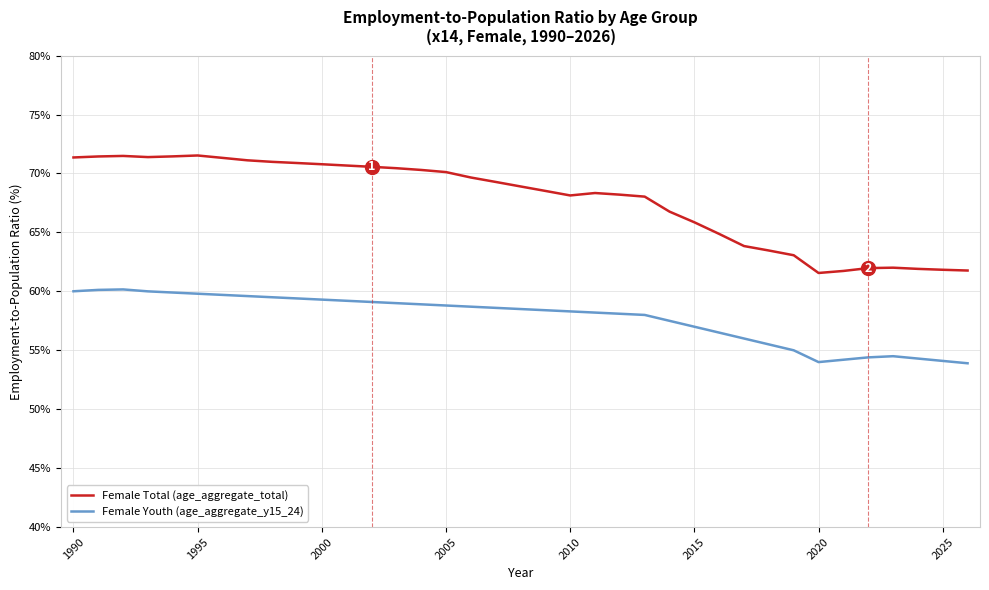

List the series in order of their overall mean, lowest first.

Female Youth (age_aggregate_y15_24), Female Total (age_aggregate_total)